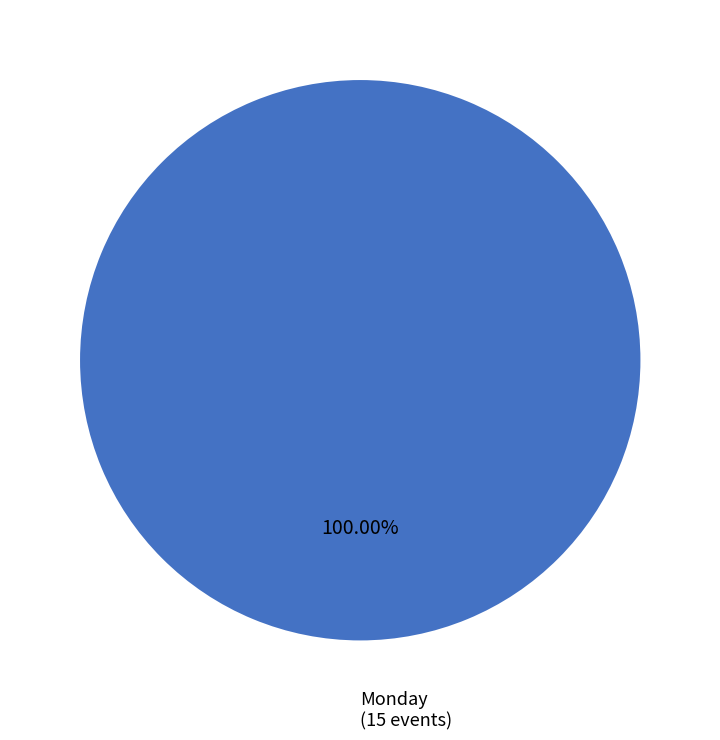

Does Monday represent more than half of the total?

Yes